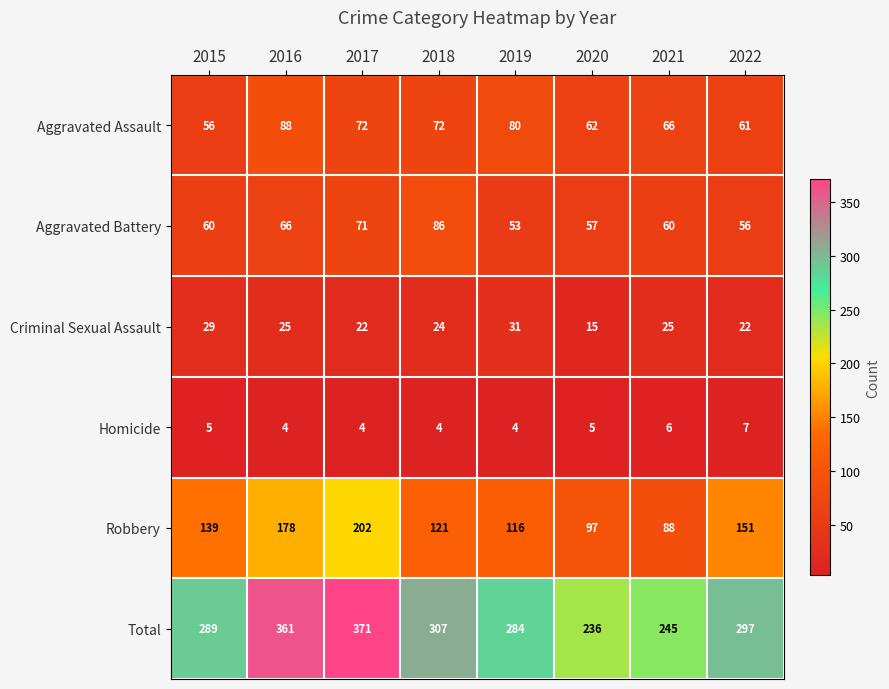

Which series has the largest total across all categories?

Total